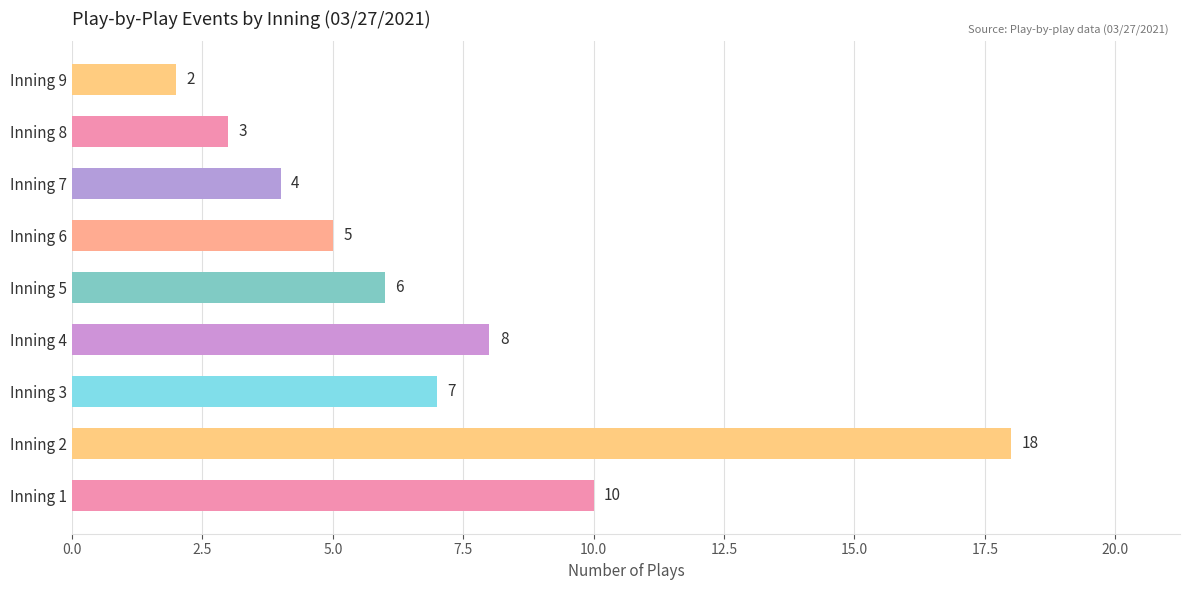

List the labels in order of value, largest first.

Inning 2, Inning 1, Inning 4, Inning 3, Inning 5, Inning 6, Inning 7, Inning 8, Inning 9